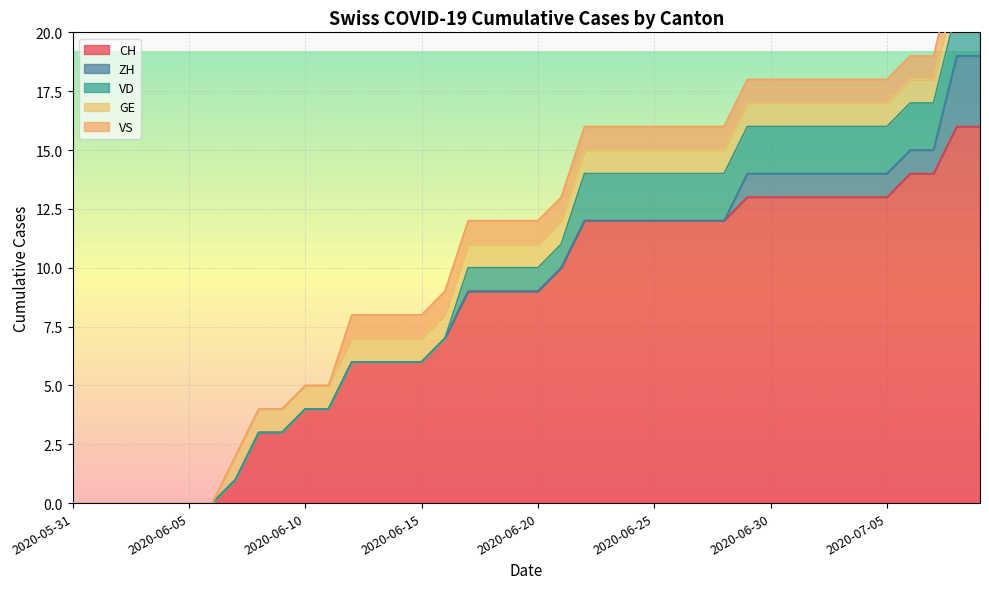

True or false: VS and CH cross at least once.

False